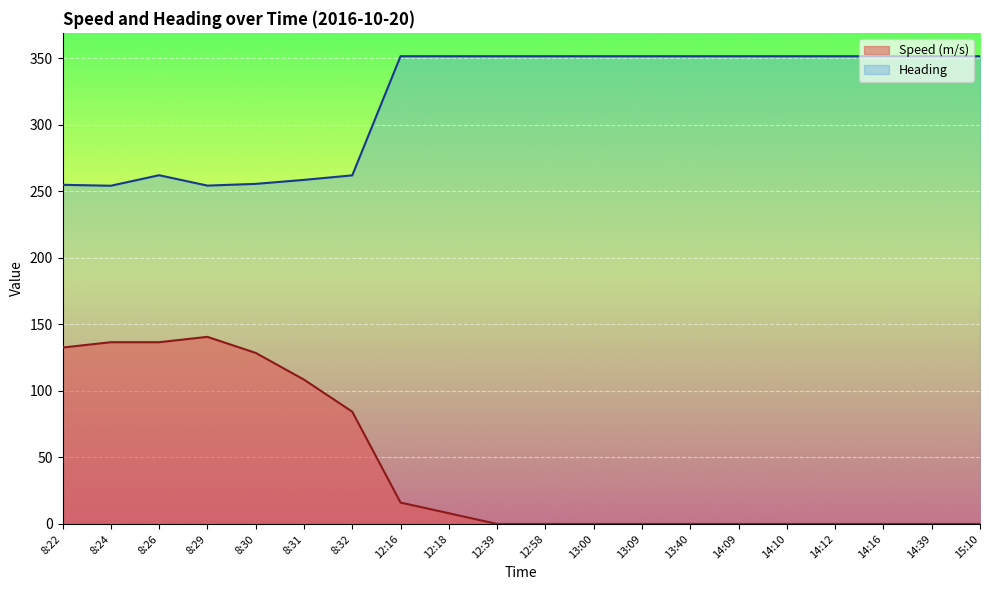

True or false: Speed (m/s) has more than 2 points higher than both neighbors.

False